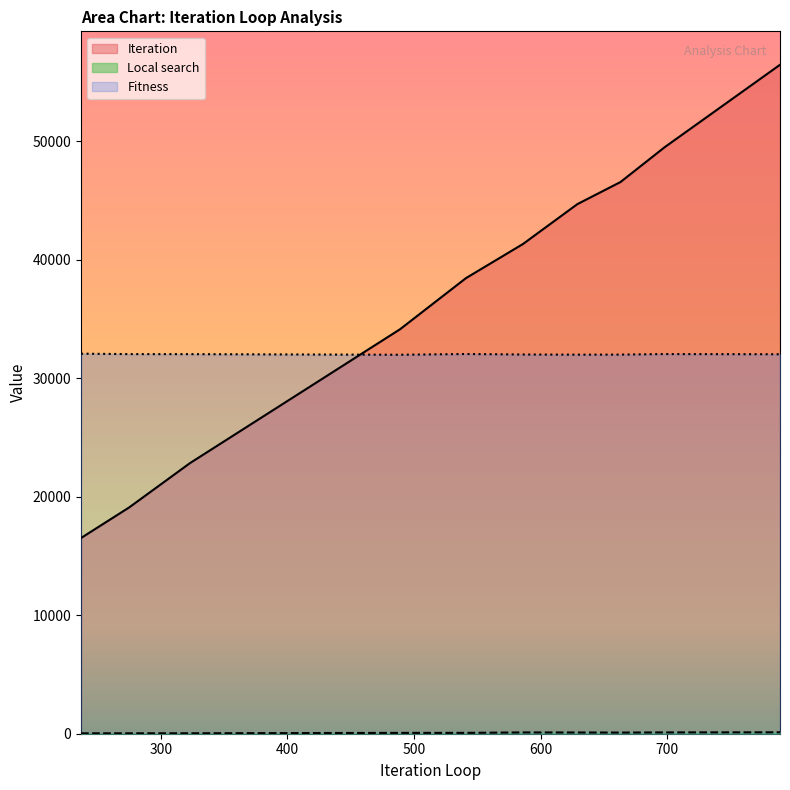

The value of Iteration at 237 is 16514. True or false?

True